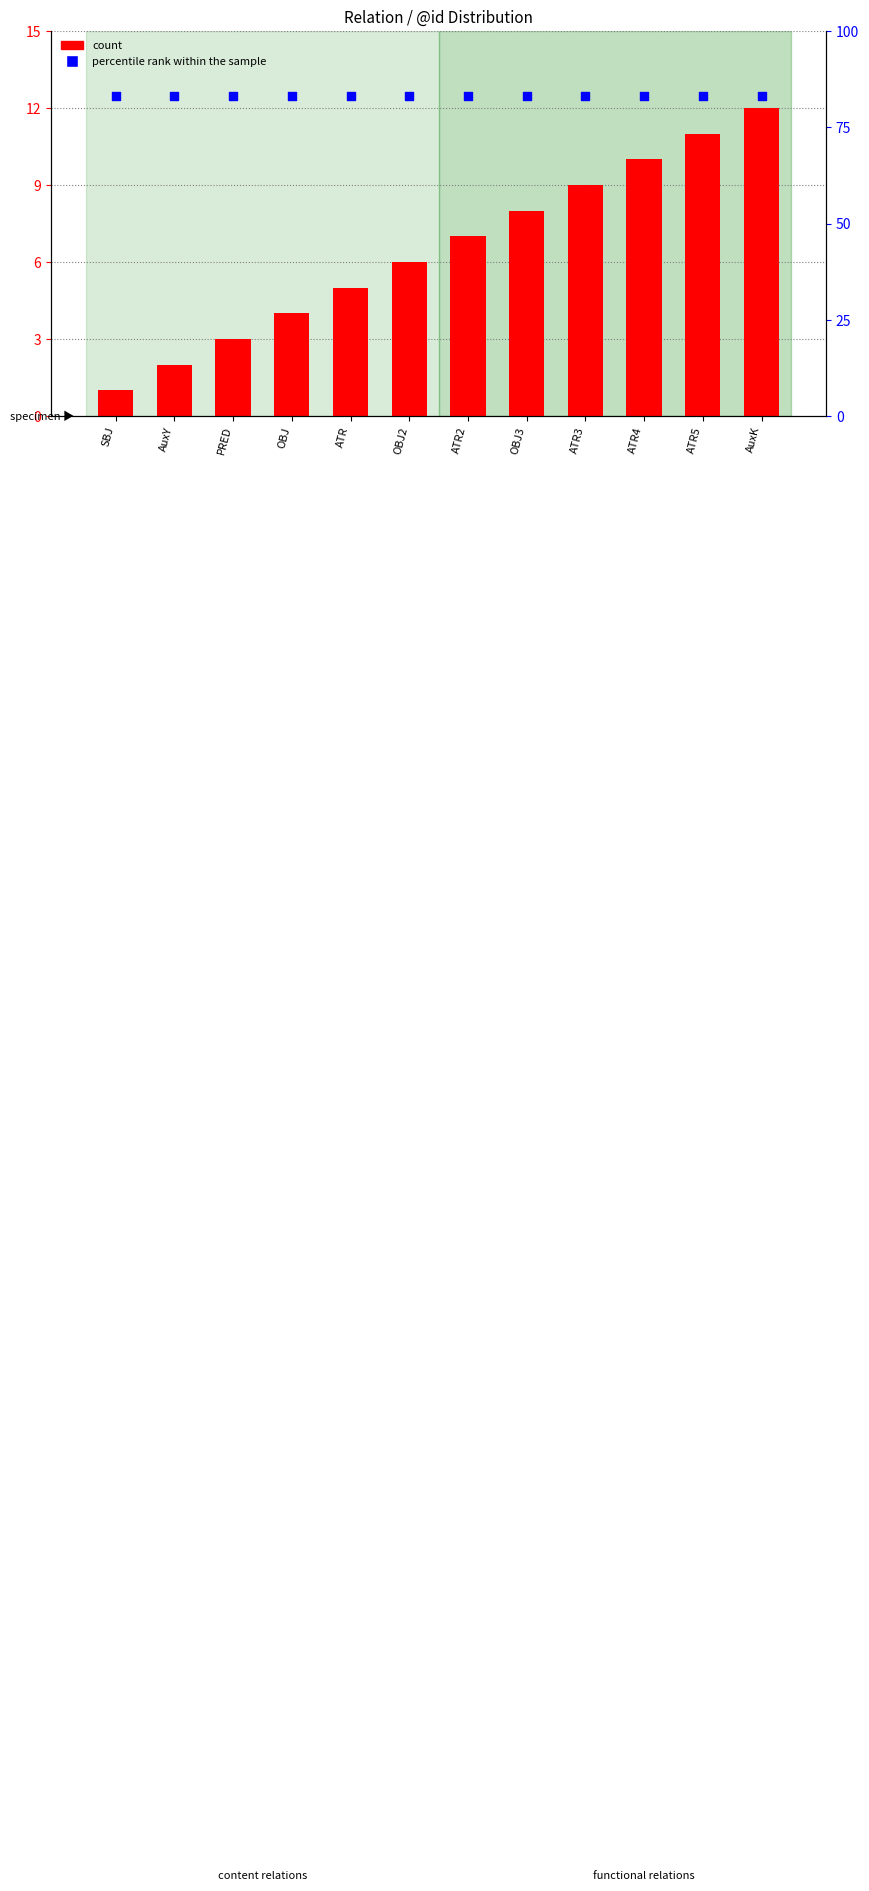

Is the value of percentile rank within the sample at ATR2 greater than the value of count at ATR2?

Yes